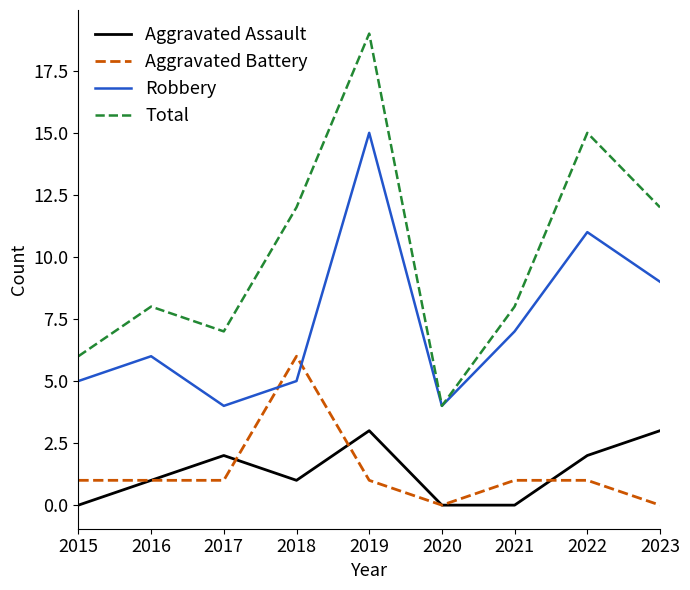

True or false: Total and Aggravated Battery intersect in this chart.

False